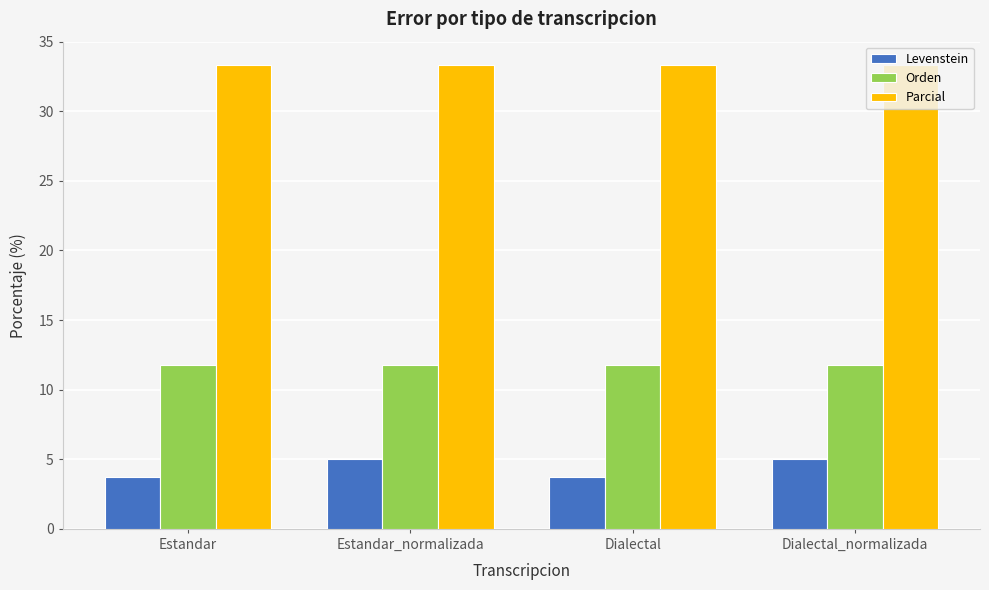

What is the total value across all series at Estandar_normalizada?

50.1